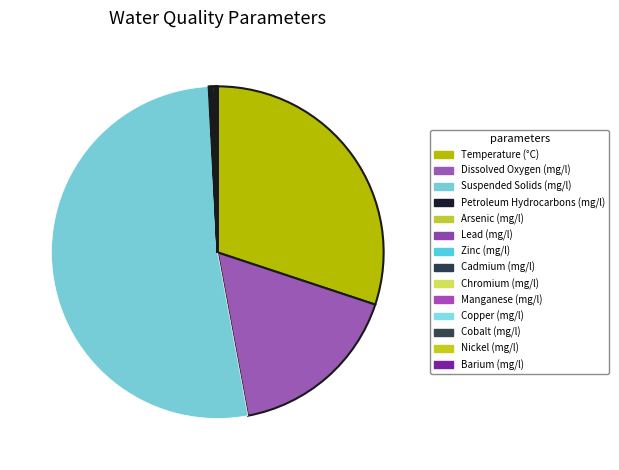

Which category has the biggest portion of the pie?

Suspended Solids (mg/l)